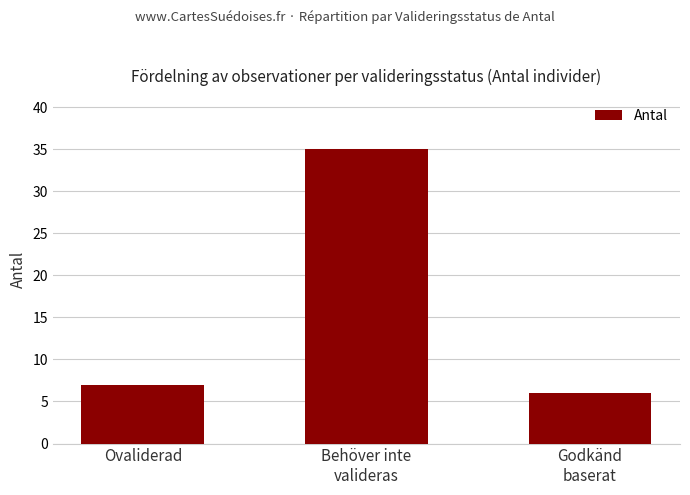

Which category has the highest value across all series?

Behöver inte
valideras